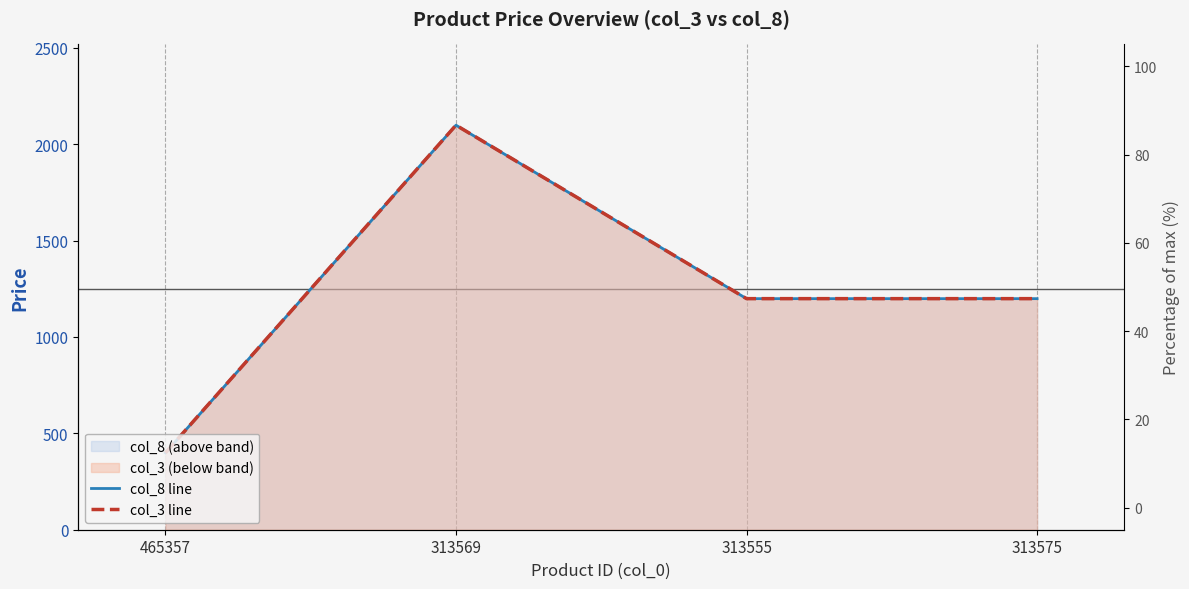

How many data points does each series have?

4